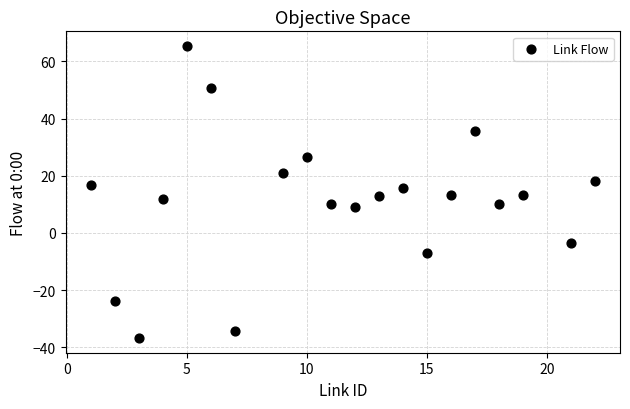

What is the range of X values (max minus min)?

21.0